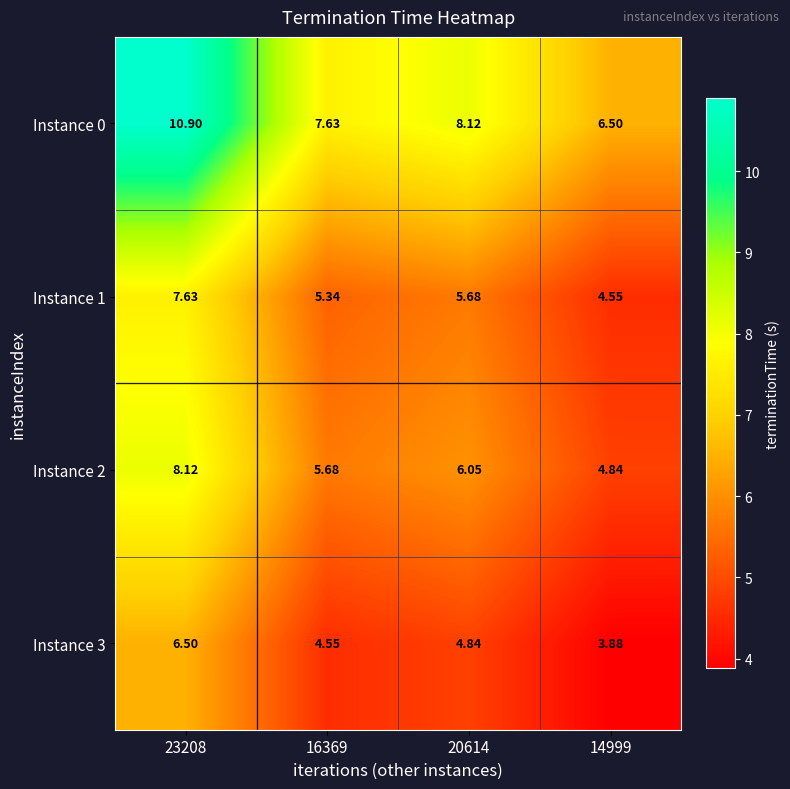

Is the value of Instance 2 at 23208 greater than the value of Instance 1 at 23208?

Yes